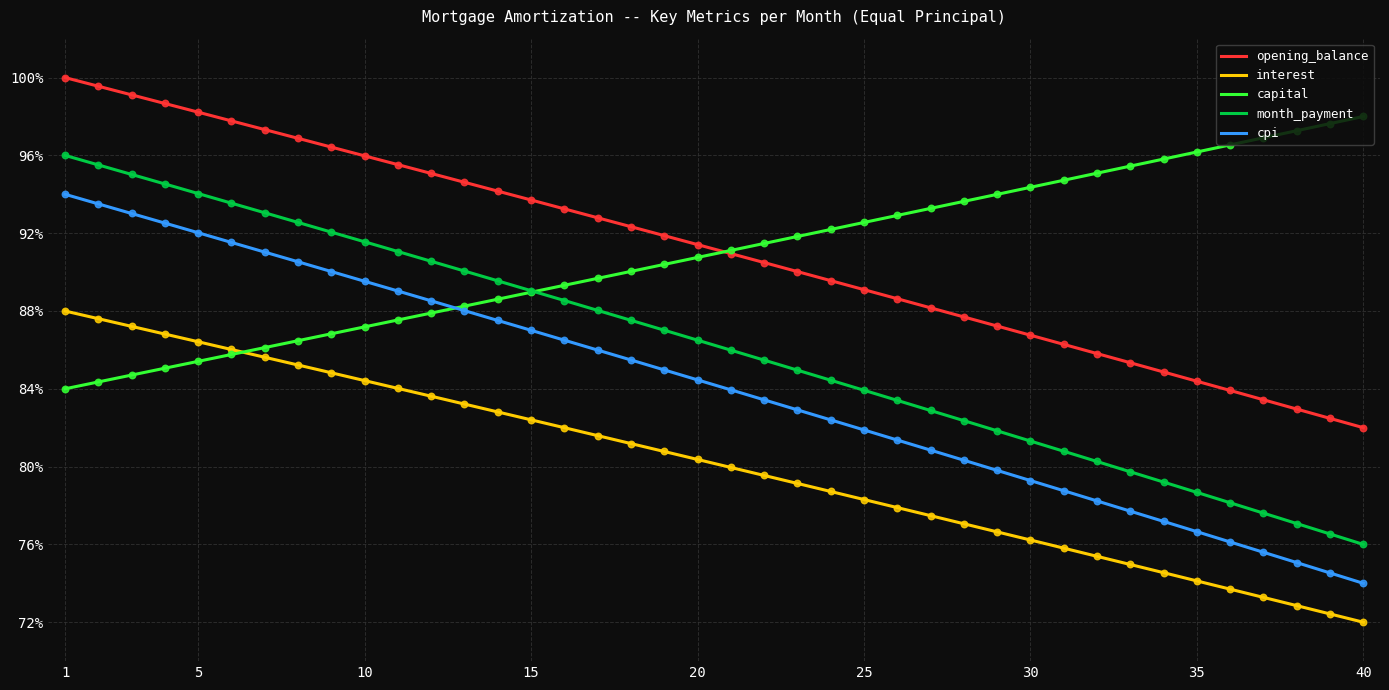

At which category is the sum across all series the highest?

1